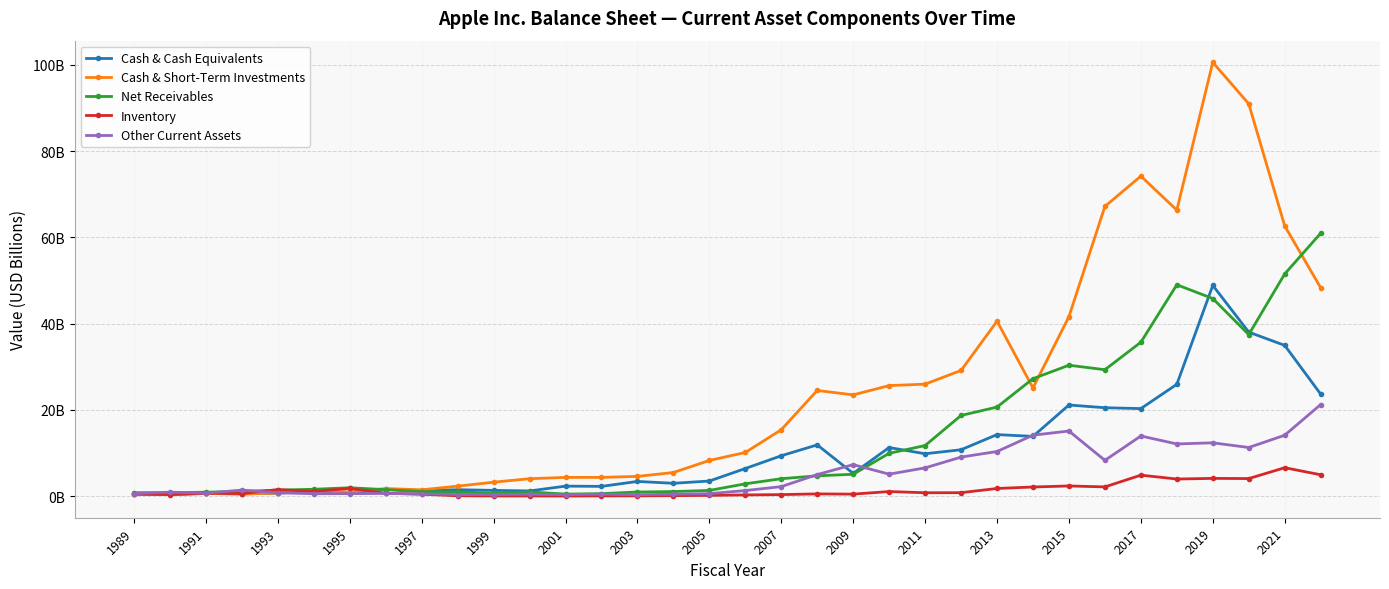

What are all the series names shown in the legend?

Cash & Cash Equivalents, Cash & Short-Term Investments, Net Receivables, Inventory, Other Current Assets